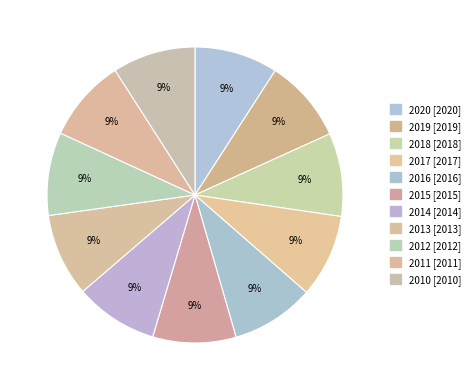

Rank the categories by value from lowest to highest.

2010, 2011, 2012, 2013, 2014, 2015, 2016, 2017, 2018, 2019, 2020